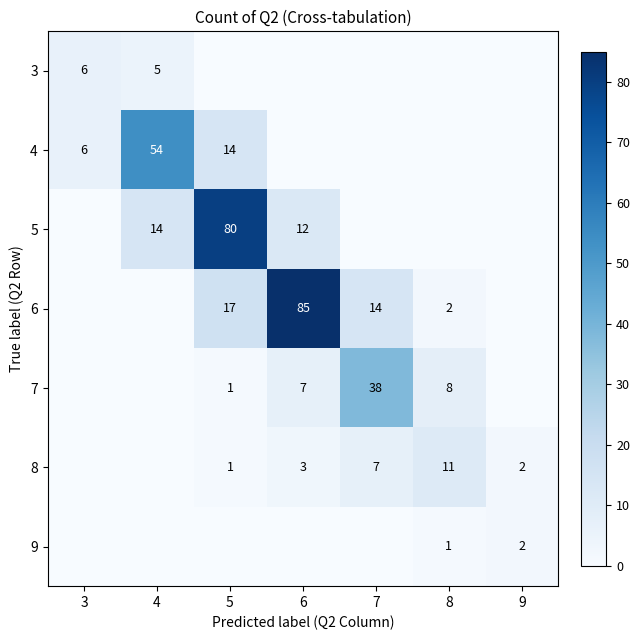

True or false: 4 has a value of 3 at 3.

False